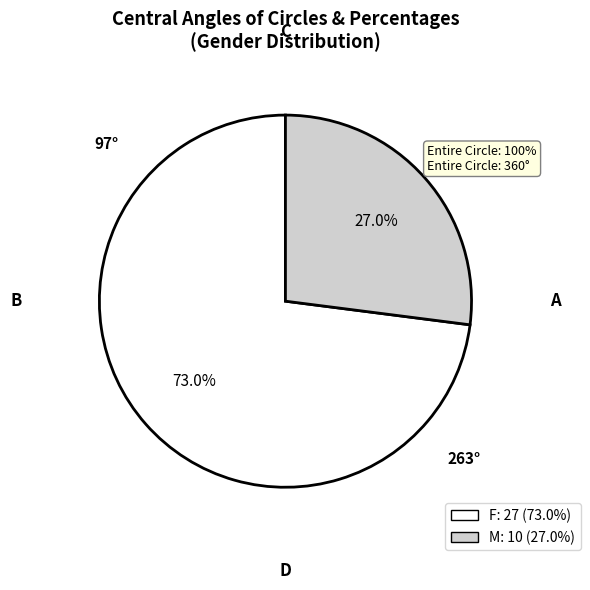

Is there any slice that represents more than half of the pie?

Yes